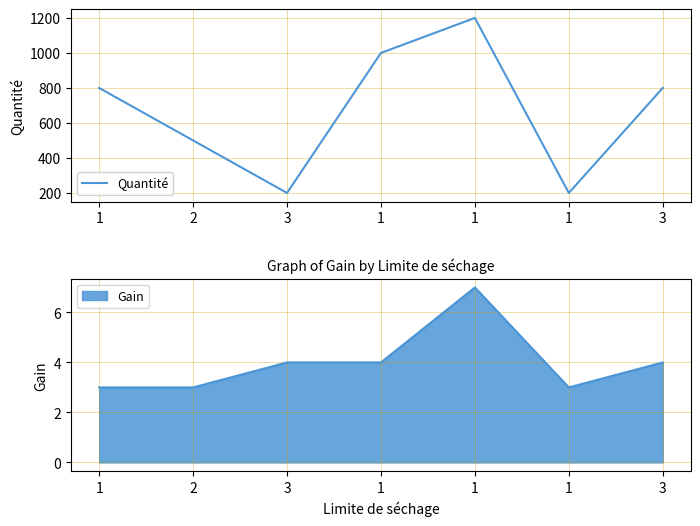

The value at 1 is 530. True or false?

False